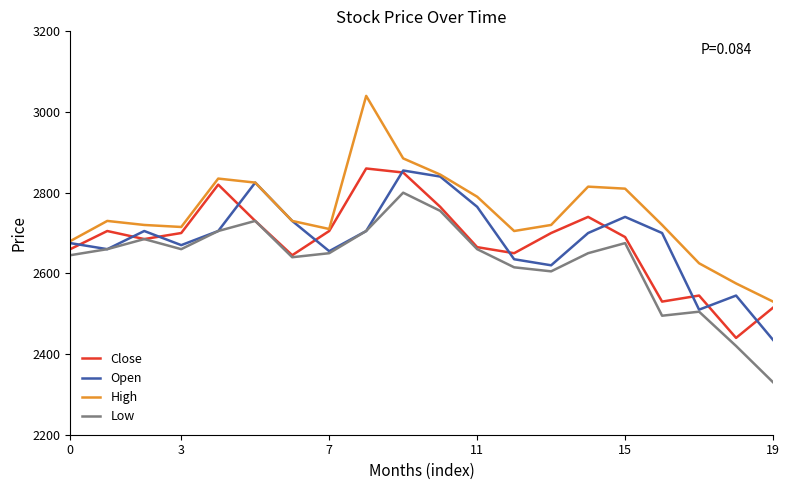

What is the difference between the second highest and minimum values in the Open series?

405